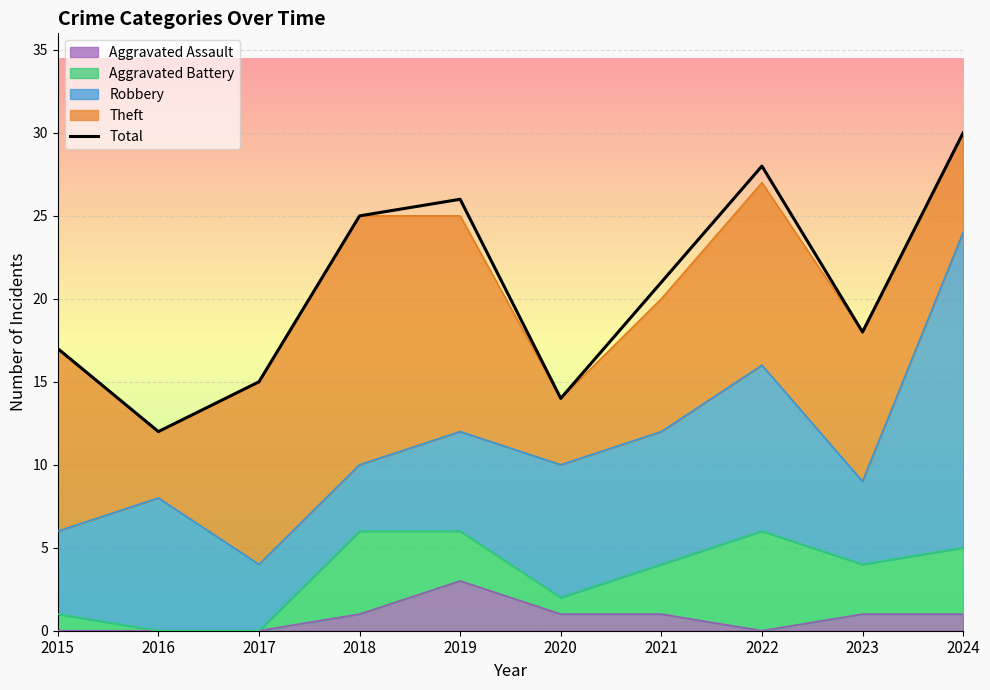

Reading left to right, list all the values displayed in this chart.

2015=17	2016=12	2017=15	2018=25	2019=26	2020=14	2021=21	2022=28	2023=18	2024=30